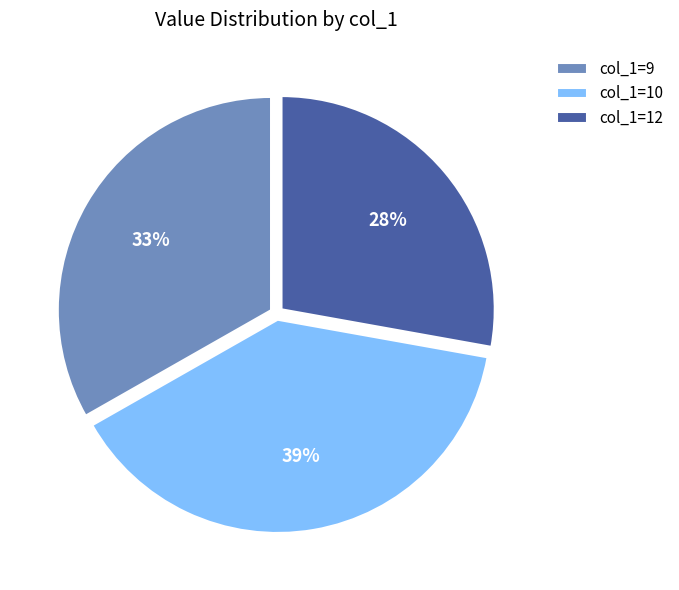

True or false: col_1=10 accounts for 46% of the total.

False